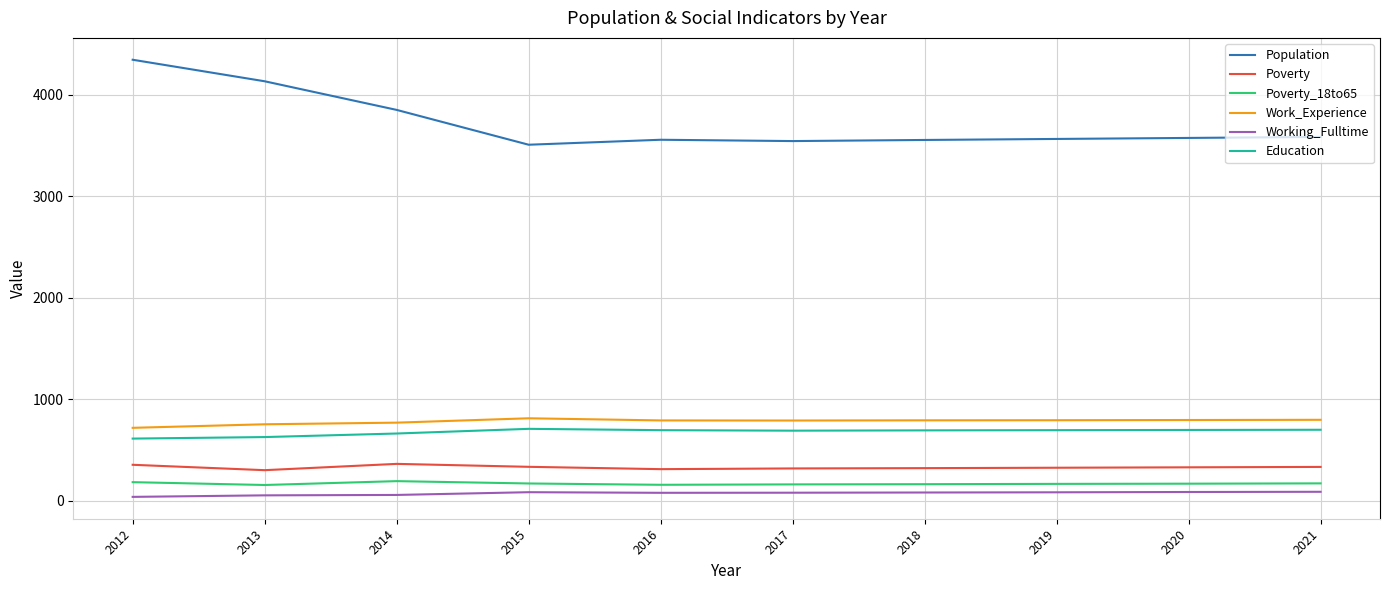

Rank the series at 2015 from lowest to highest value.

Working_Fulltime, Poverty_18to65, Poverty, Education, Work_Experience, Population